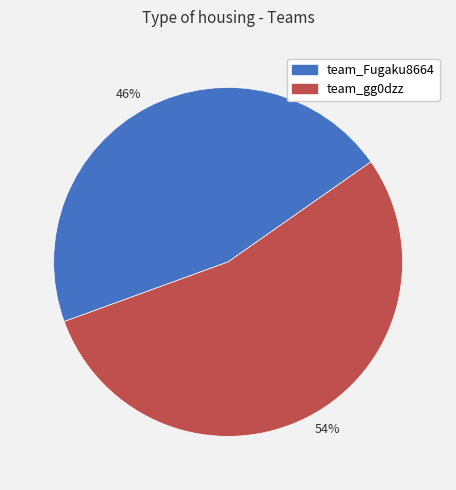

To the nearest percent, what is the average slice percentage?

50%